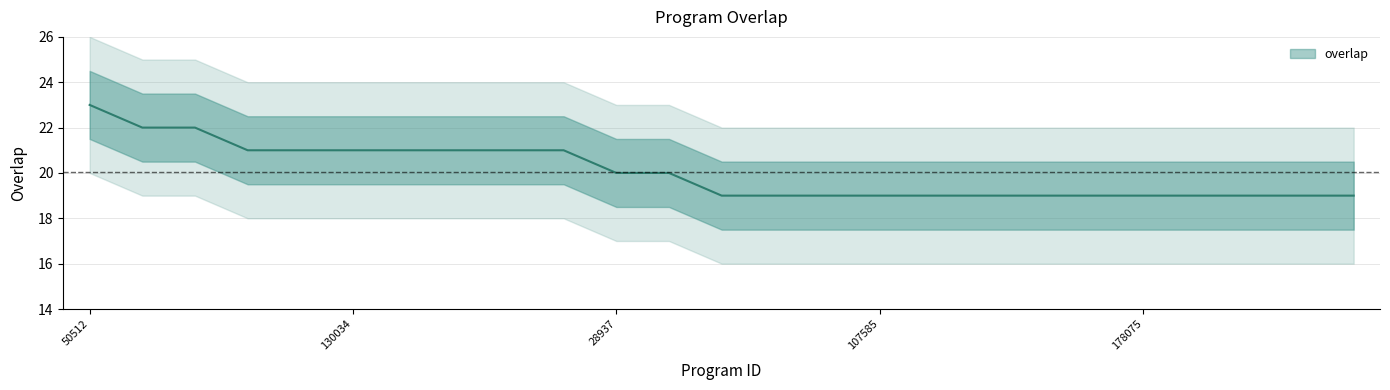

How many distinct data groups are displayed?

1